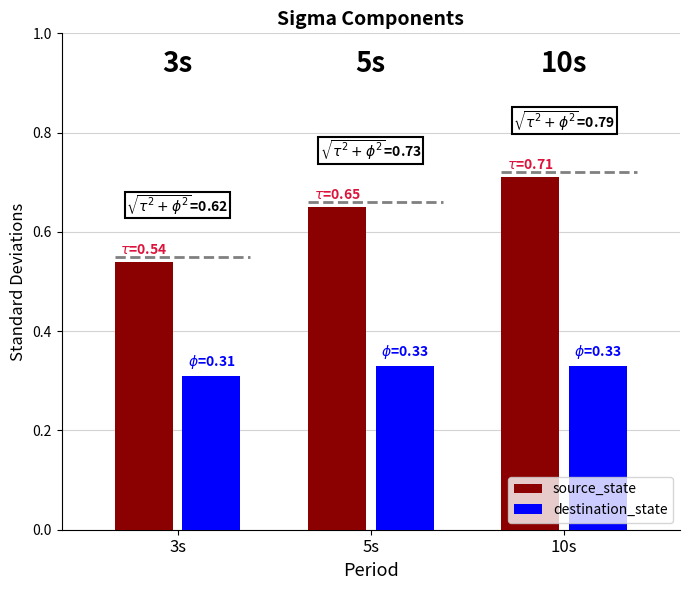

What are all the series names shown in the legend?

source_state, destination_state